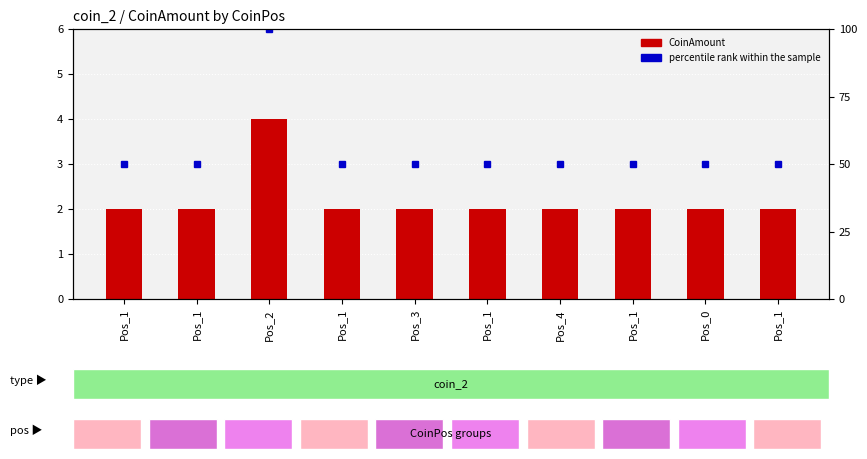

Which category has the lowest value in the percentile rank within the sample series?

Pos_1